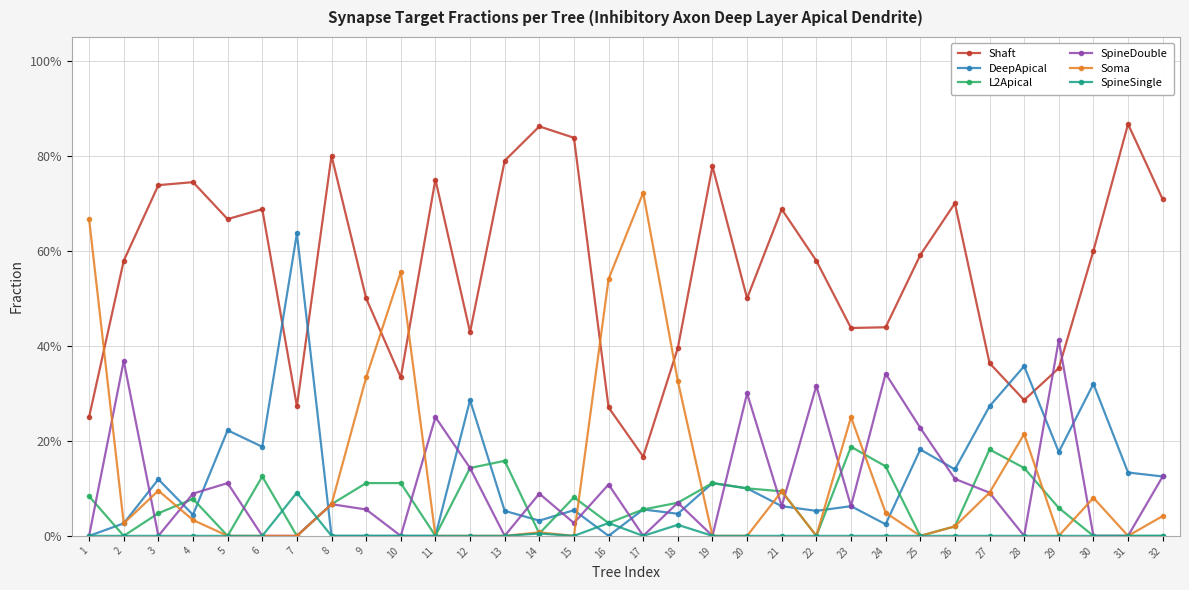

At which label does Shaft reach its minimum?

17